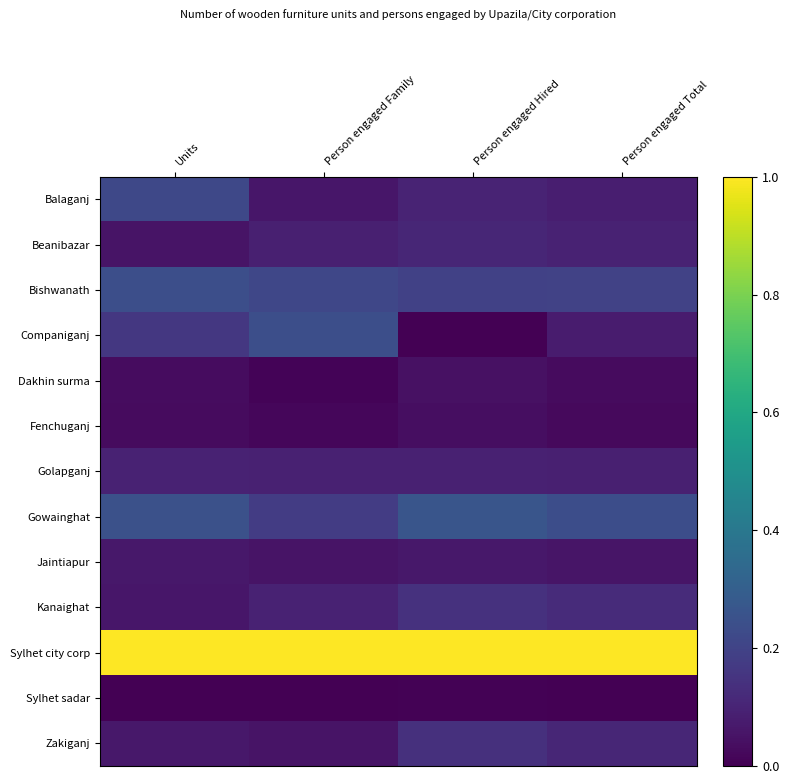

Reading left to right, what are all the values shown in this chart?

Balaganj: Units=0.2	Person engaged Family=0.1	Person engaged Hired=0.1	Person engaged Total=0.1
Beanibazar: Units=0.1	Person engaged Family=0.1	Person engaged Hired=0.1	Person engaged Total=0.1
Bishwanath: Units=0.2	Person engaged Family=0.2	Person engaged Hired=0.2	Person engaged Total=0.2
Companiganj: Units=0.2	Person engaged Family=0.2	Person engaged Hired=0.0	Person engaged Total=0.1
Dakhin surma: Units=0.0	Person engaged Family=0.0	Person engaged Hired=0.0	Person engaged Total=0.0
Fenchuganj: Units=0.0	Person engaged Family=0.0	Person engaged Hired=0.0	Person engaged Total=0.0
Golapganj: Units=0.1	Person engaged Family=0.1	Person engaged Hired=0.1	Person engaged Total=0.1
Gowainghat: Units=0.2	Person engaged Family=0.2	Person engaged Hired=0.3	Person engaged Total=0.2
Jaintiapur: Units=0.1	Person engaged Family=0.1	Person engaged Hired=0.1	Person engaged Total=0.1
Kanaighat: Units=0.1	Person engaged Family=0.1	Person engaged Hired=0.1	Person engaged Total=0.1
Sylhet city corp: Units=1.0	Person engaged Family=1.0	Person engaged Hired=1.0	Person engaged Total=1.0
Sylhet sadar: Units=0.0	Person engaged Family=0.0	Person engaged Hired=0.0	Person engaged Total=0.0
Zakiganj: Units=0.1	Person engaged Family=0.1	Person engaged Hired=0.1	Person engaged Total=0.1